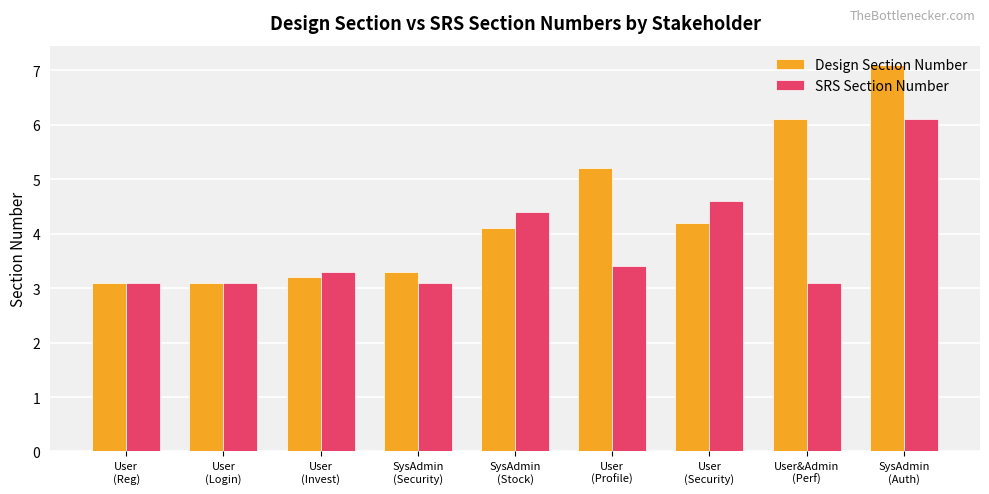

What are all the series names shown in the legend?

Design Section Number, SRS Section Number